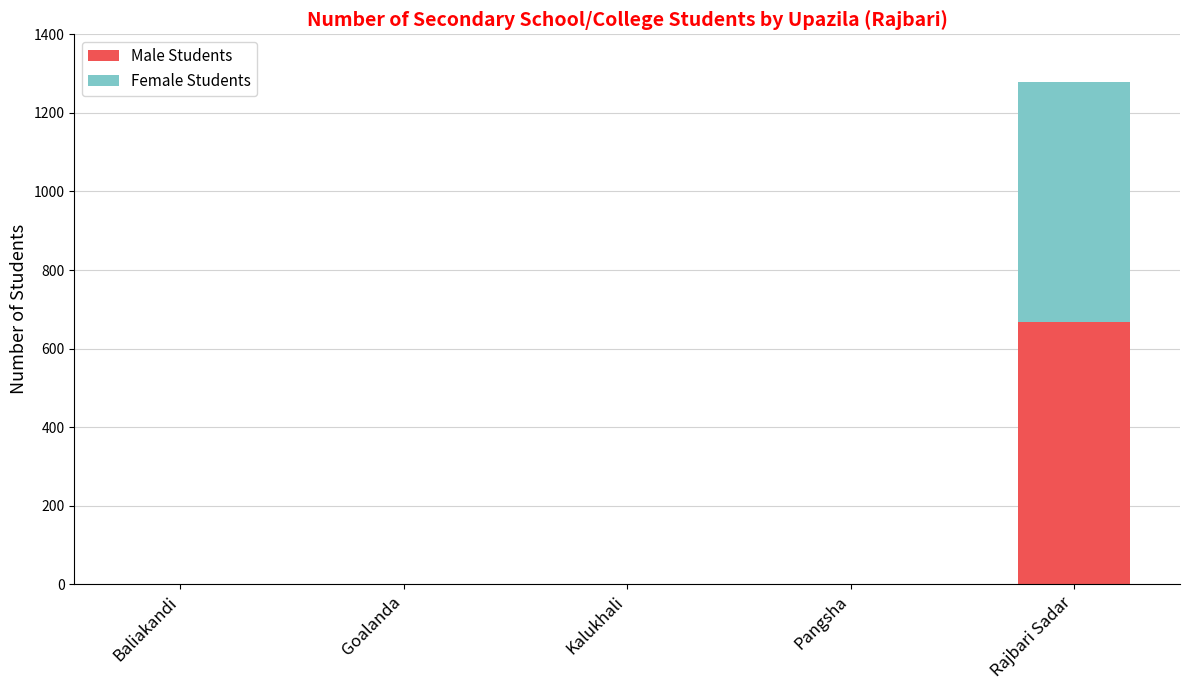

At which category is the sum across all series the highest?

Rajbari Sadar